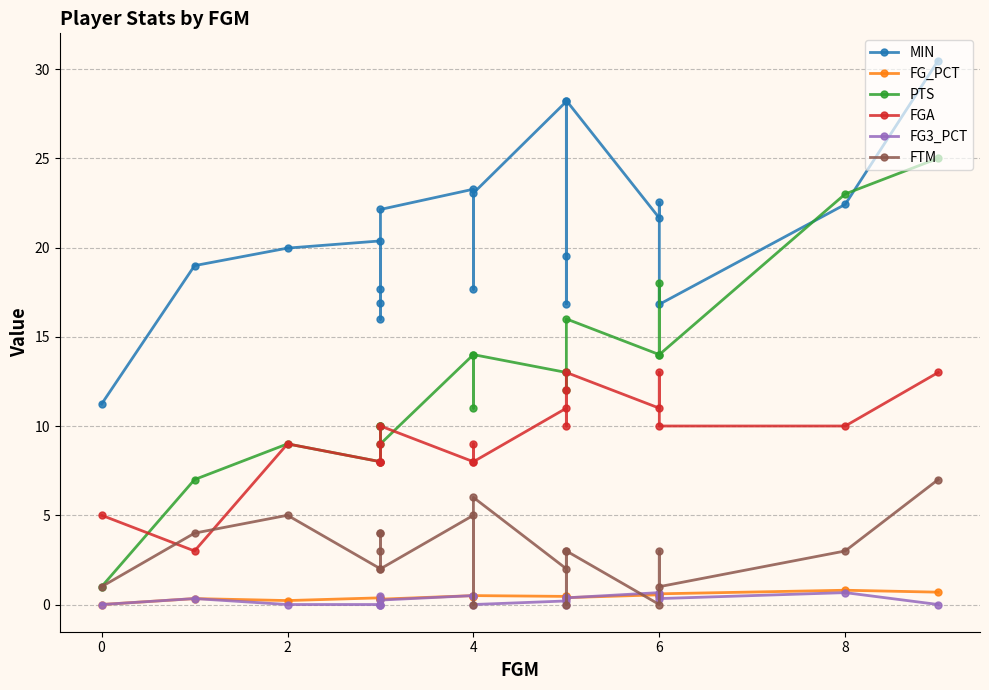

At which label is FGA closest to 8?

4